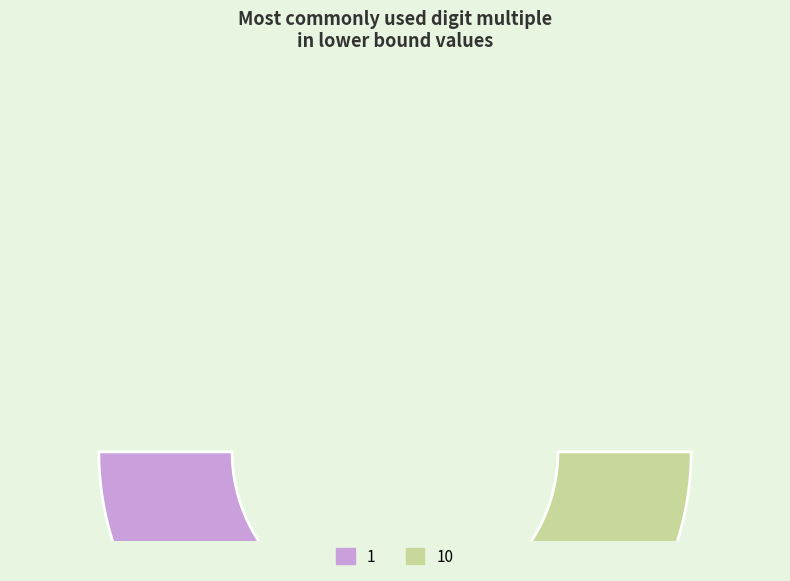

Combined, do 10 and 1 account for over 50%?

Yes